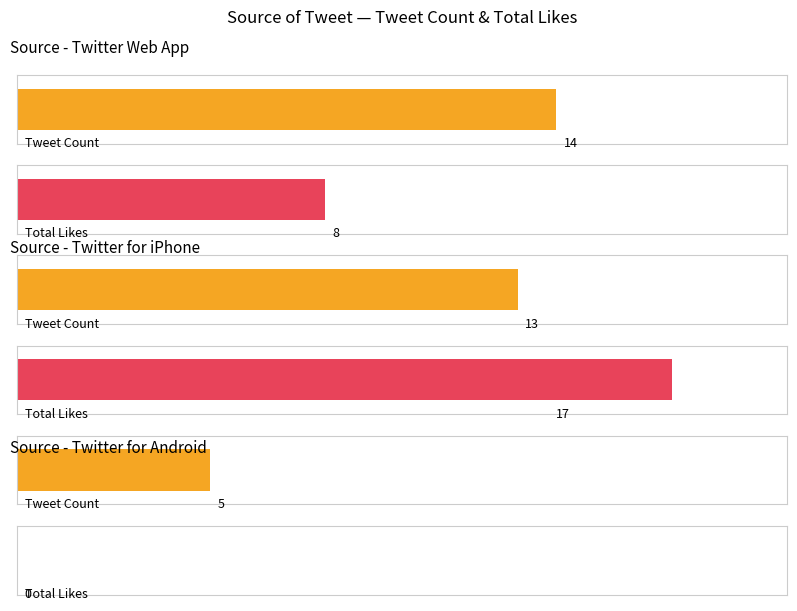

How many data points in Total Likes are less than 8?

1